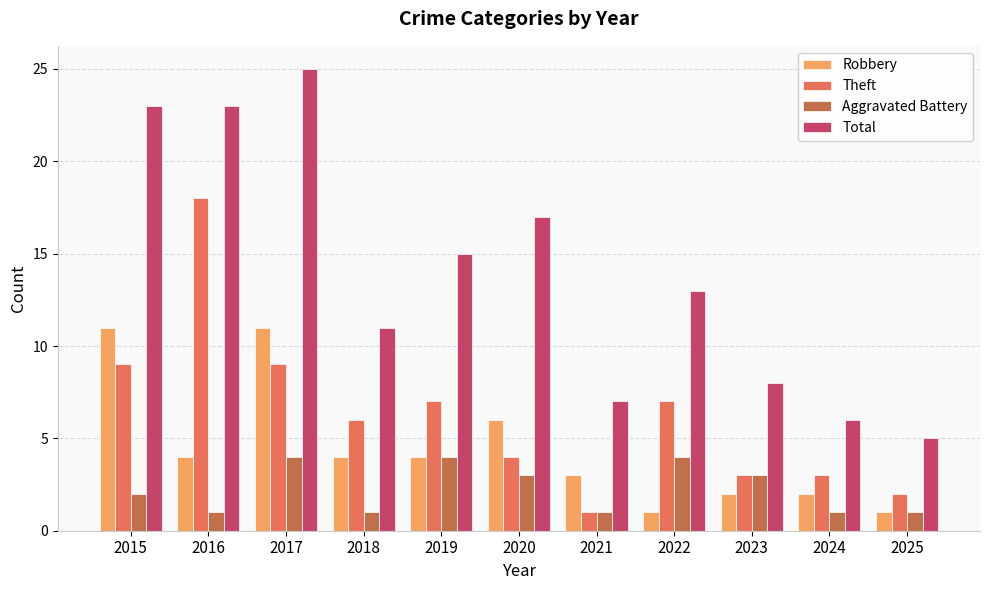

Reading left to right, extract all data points from this chart.

Robbery: 2015=11	2016=4	2017=11	2018=4	2019=4	2020=6	2021=3	2022=1	2023=2	2024=2	2025=1
Theft: 2015=9	2016=18	2017=9	2018=6	2019=7	2020=4	2021=1	2022=7	2023=3	2024=3	2025=2
Aggravated Battery: 2015=2	2016=1	2017=4	2018=1	2019=4	2020=3	2021=1	2022=4	2023=3	2024=1	2025=1
Total: 2015=23	2016=23	2017=25	2018=11	2019=15	2020=17	2021=7	2022=13	2023=8	2024=6	2025=5